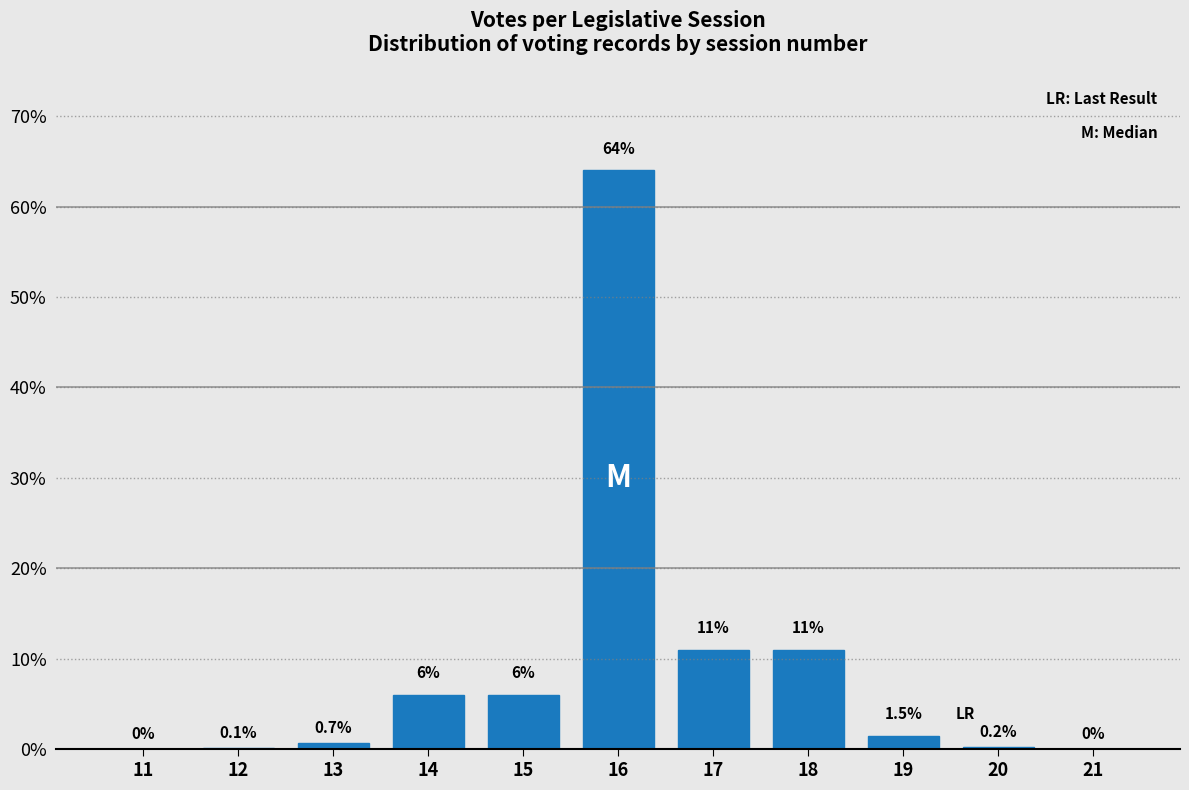

Reading right to left, what are all the values shown in this chart?

21=0.0	20=0.2	19=1.5	18=11.0	17=11.0	16=64.0	15=6.0	14=6.0	13=0.7	12=0.1	11=0.0